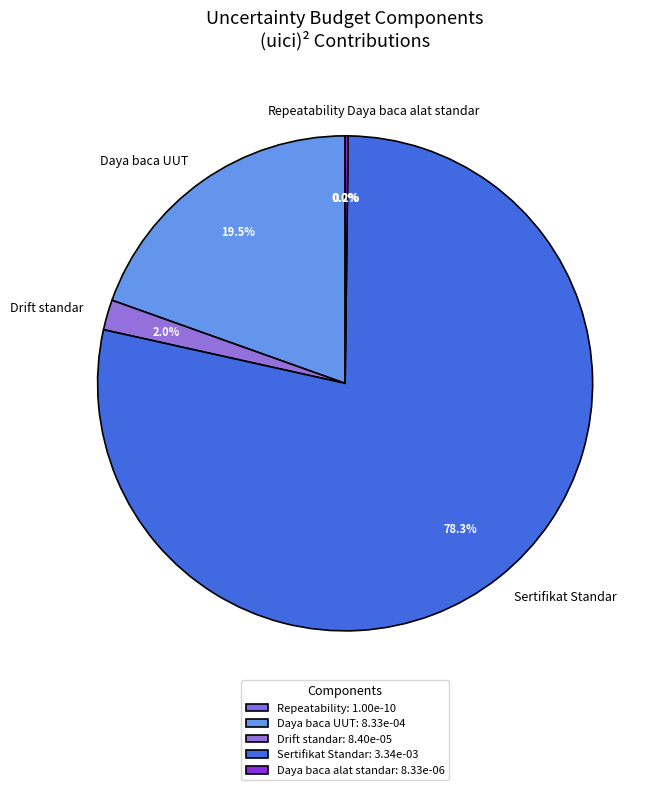

Which category has the biggest portion of the pie?

Sertifikat Standar